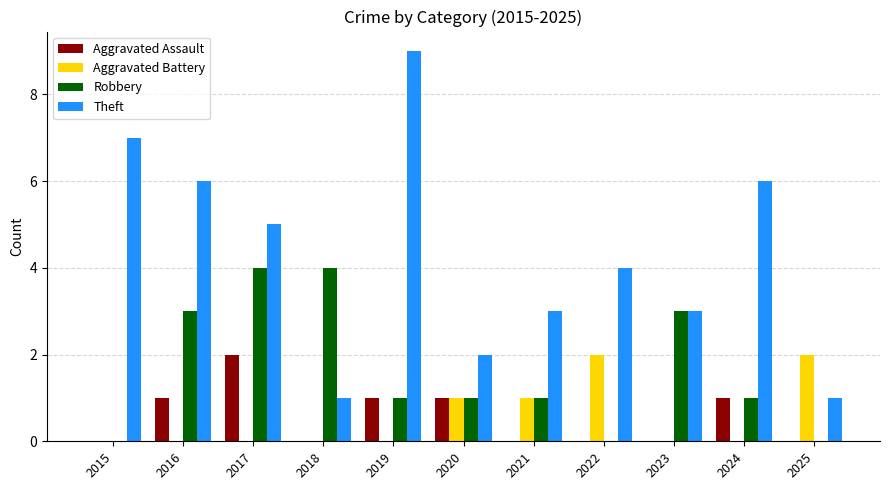

Are the bars horizontal?

No